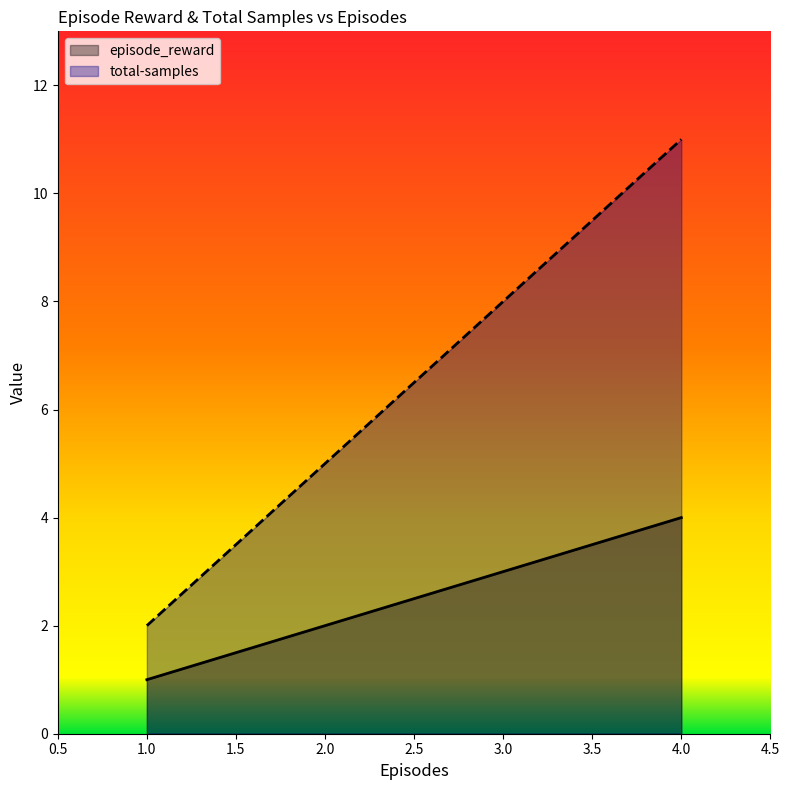

Reading left to right, transcribe all the data shown in this chart.

episode_reward: 1	2	3	4
total-samples: 2	5	8	11